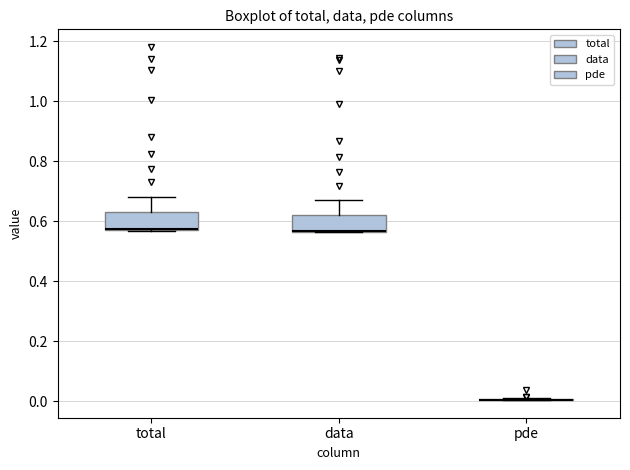

Reading left to right, transcribe this box plot: for each box, give where its median line is, the range the box spans, and where its two whiskers end, as read against the y-axis. The values are not printed on the chart, so give them approximately, as read against the axis.

total: median 0.58 (drawn on the box's lower edge), box 0.56 to 0.62, whiskers 0.56 to 0.68
data: median 0.56 (drawn on the box's lower edge), box 0.56 to 0.62, whiskers 0.56 to 0.66
pde: box collapsed to a line at 0.00, whiskers 0.00 to 0.02